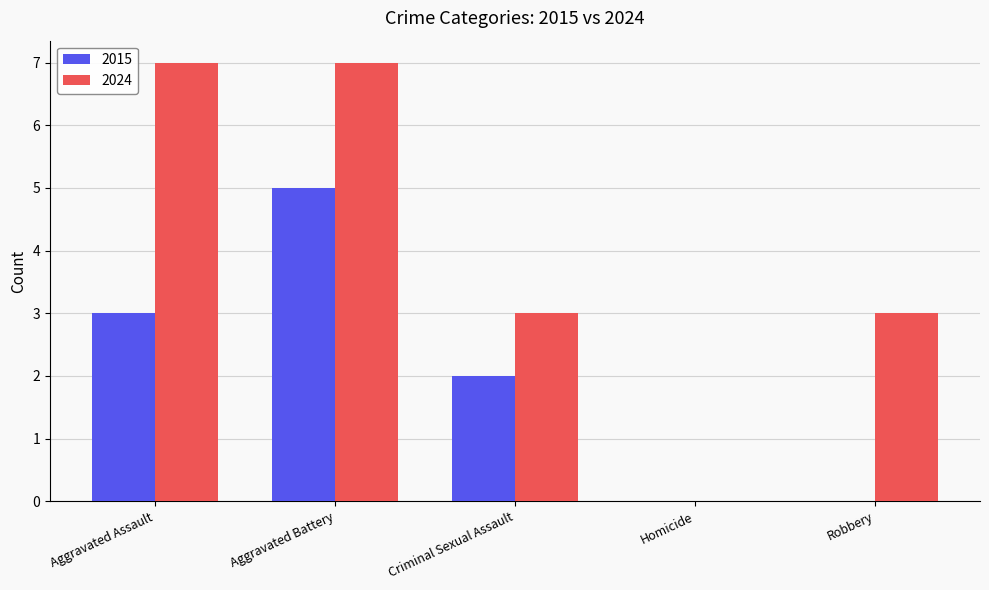

Reading right to left, list all the values displayed in this chart.

2015: 0	0	2	5	3
2024: 3	0	3	7	7